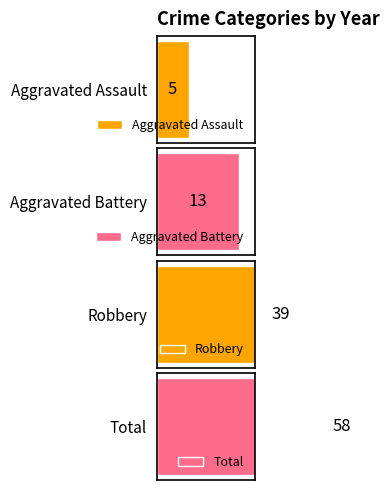

What is the sum of all Total values?

58